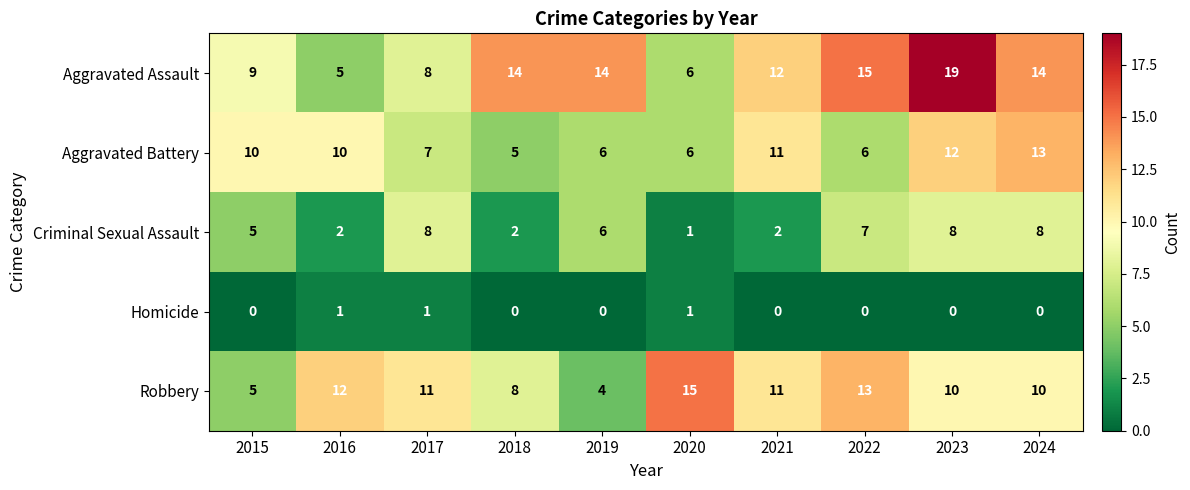

What is the average value of the Robbery series?

10